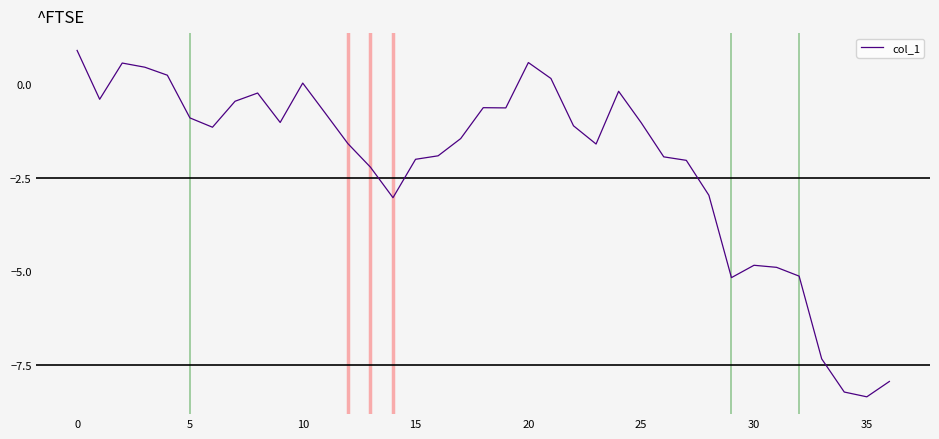

What is the minimum value shown in the chart?

-8.4